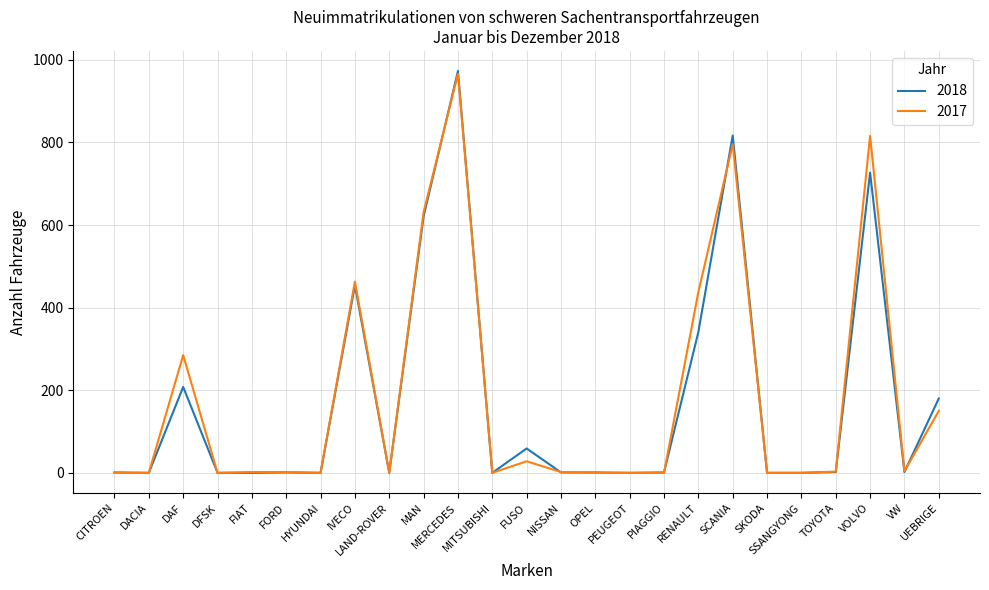

Is it true that 2018 equals -470 at LAND-ROVER?

False